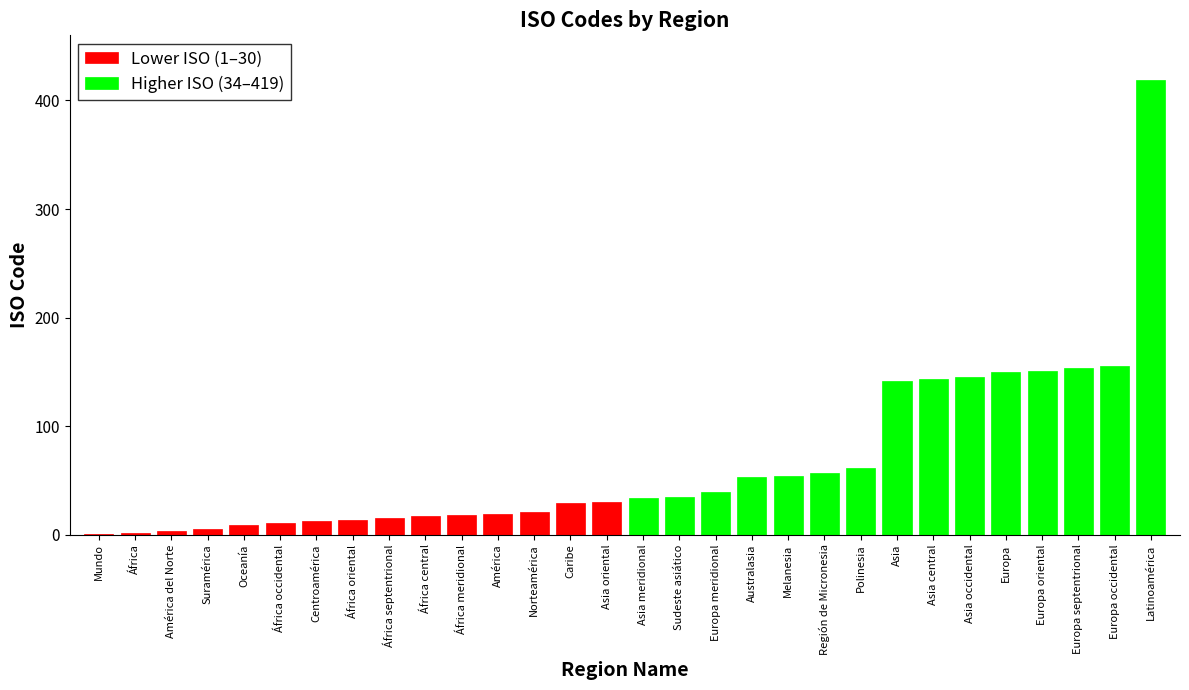

At how many categories does at least one series exceed 298?

1